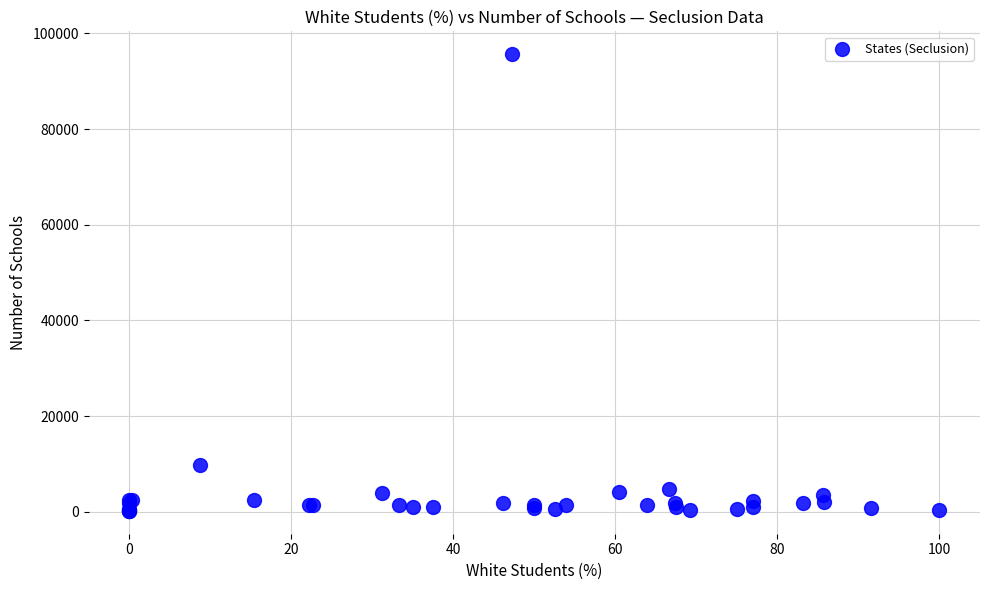

What Y value in the scatter plot is closest to 47923?

9866